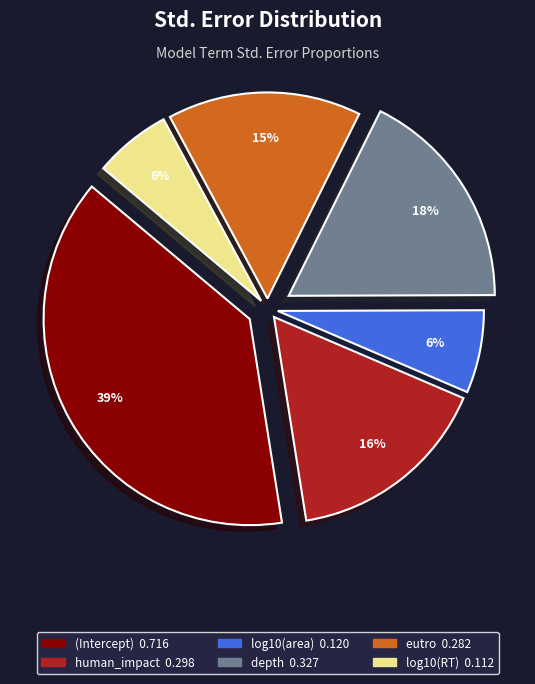

To the nearest percent, what is the difference between the largest and smallest slice percentages?

33%